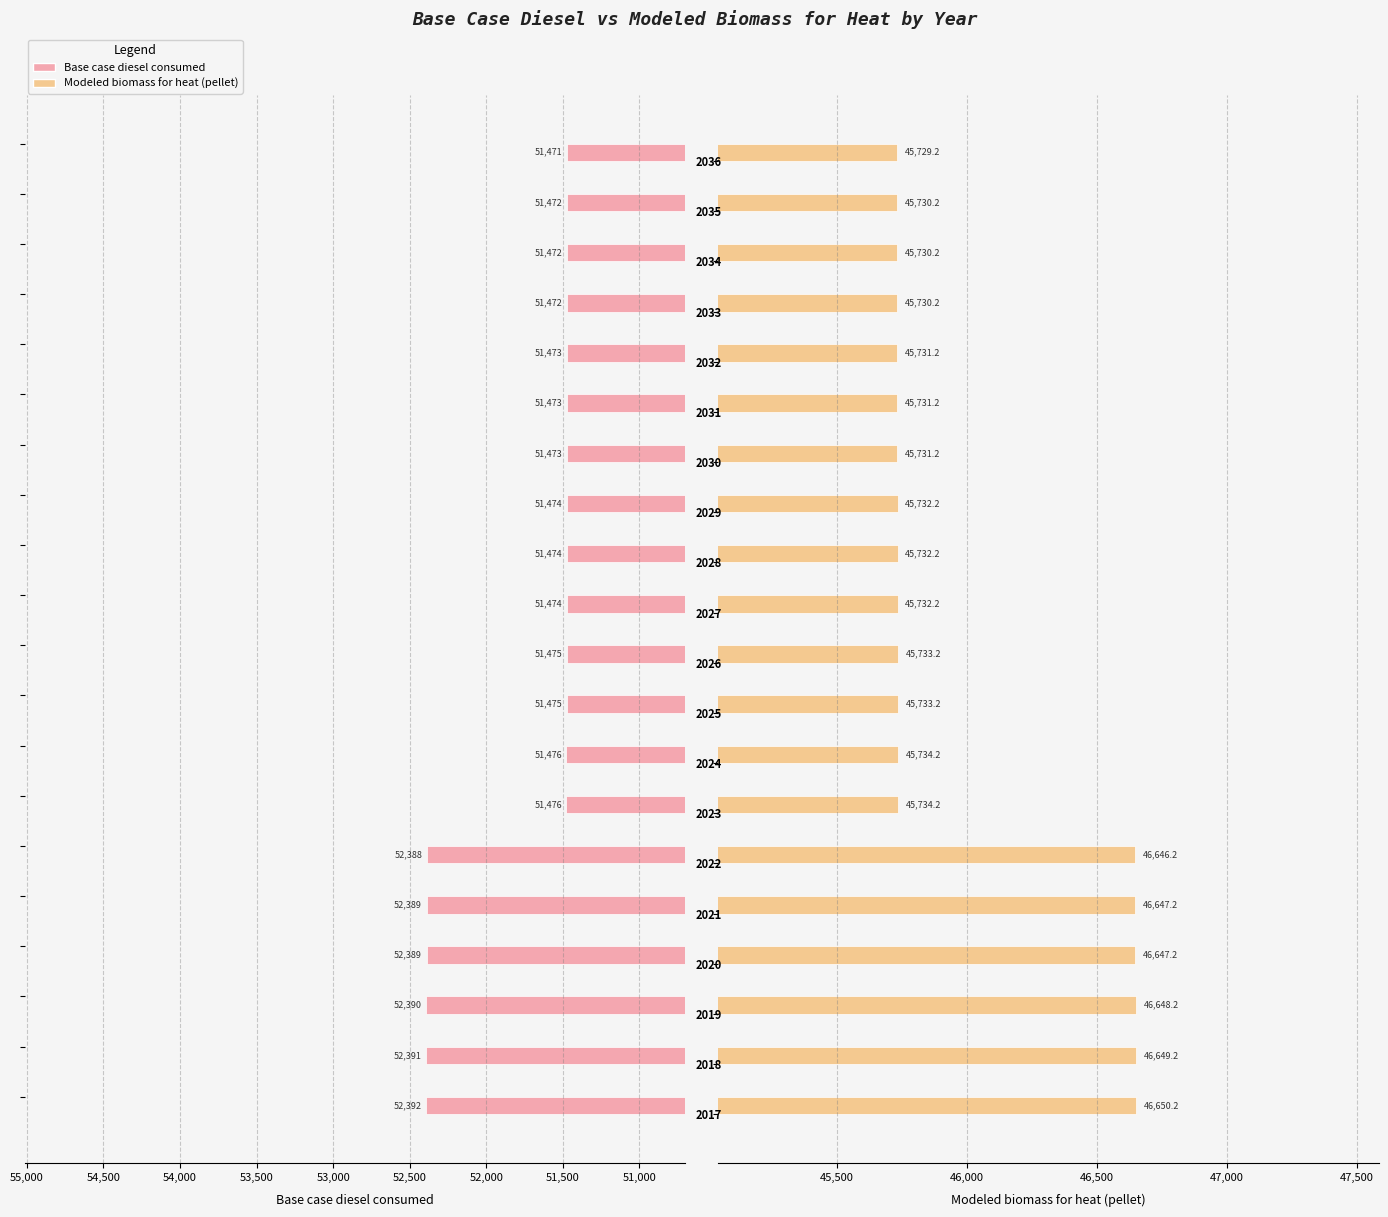

Which series has the largest range (max minus min)?

Base case diesel consumed